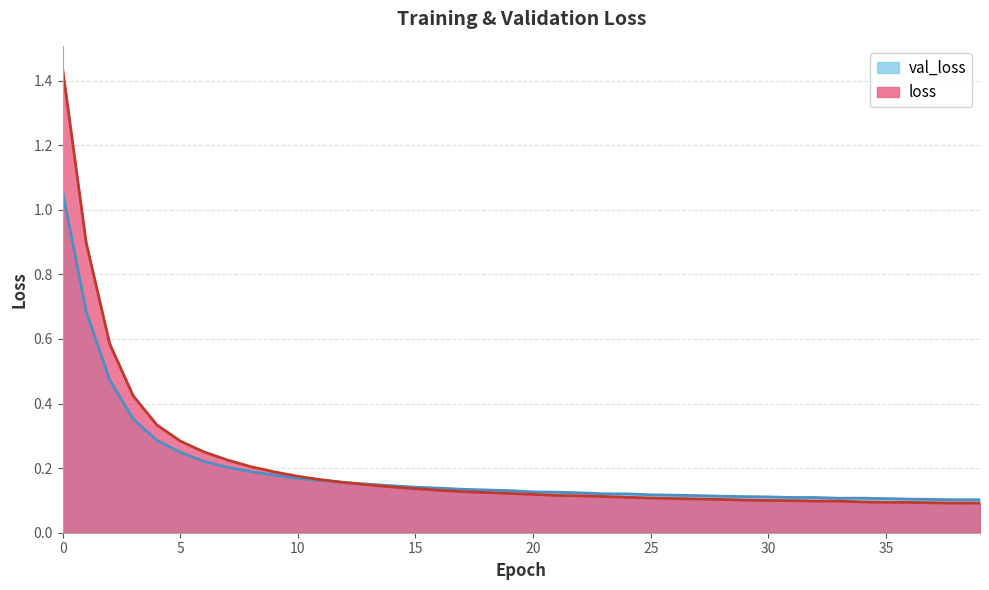

What is the value of the val_loss point at the 18th from the left?

0.1